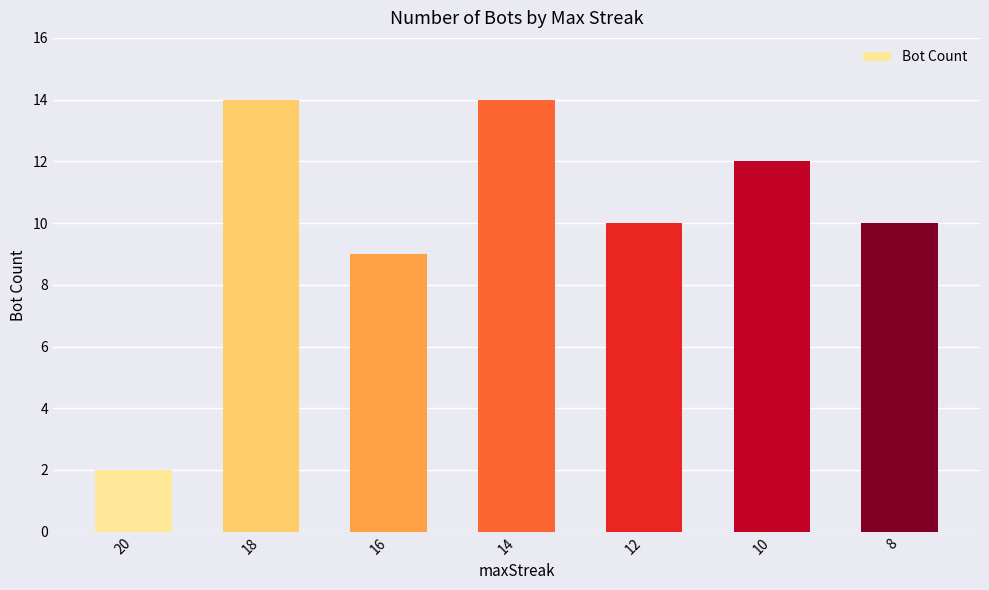

Is it true that the value at 12 is 10?

True